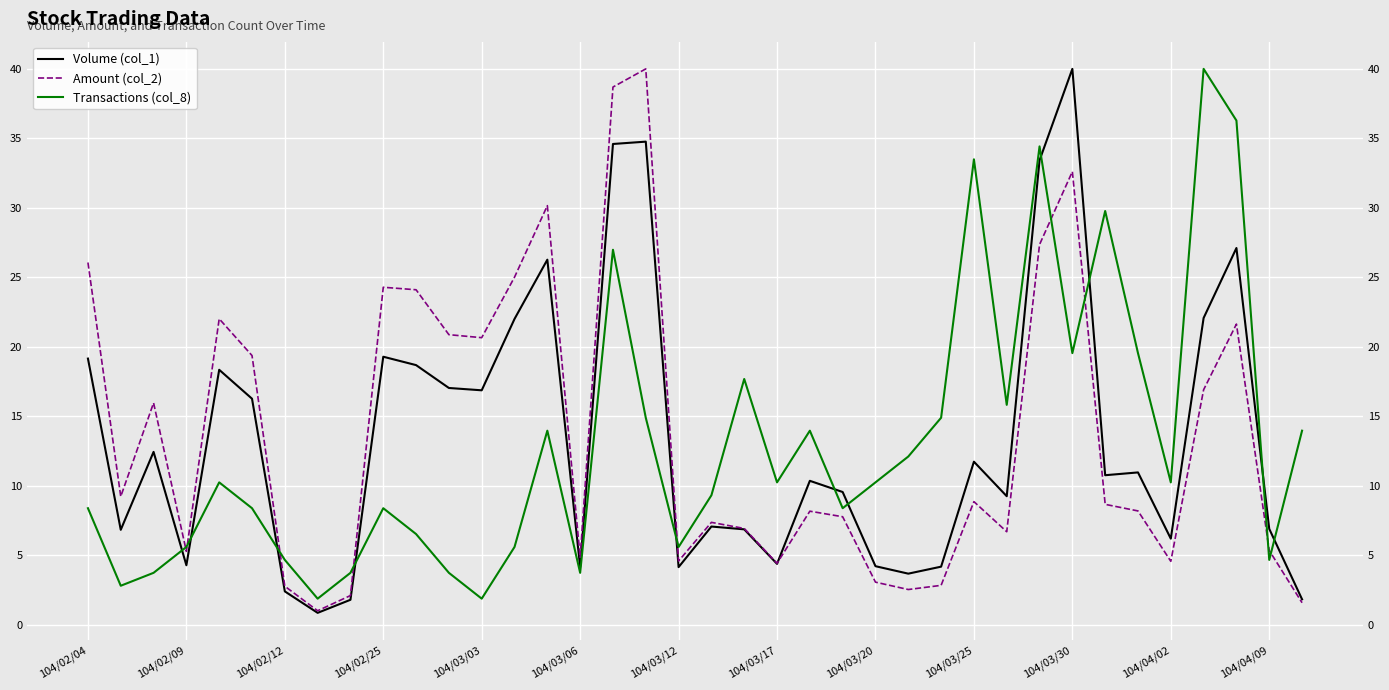

How many lines are shown in the chart?

3